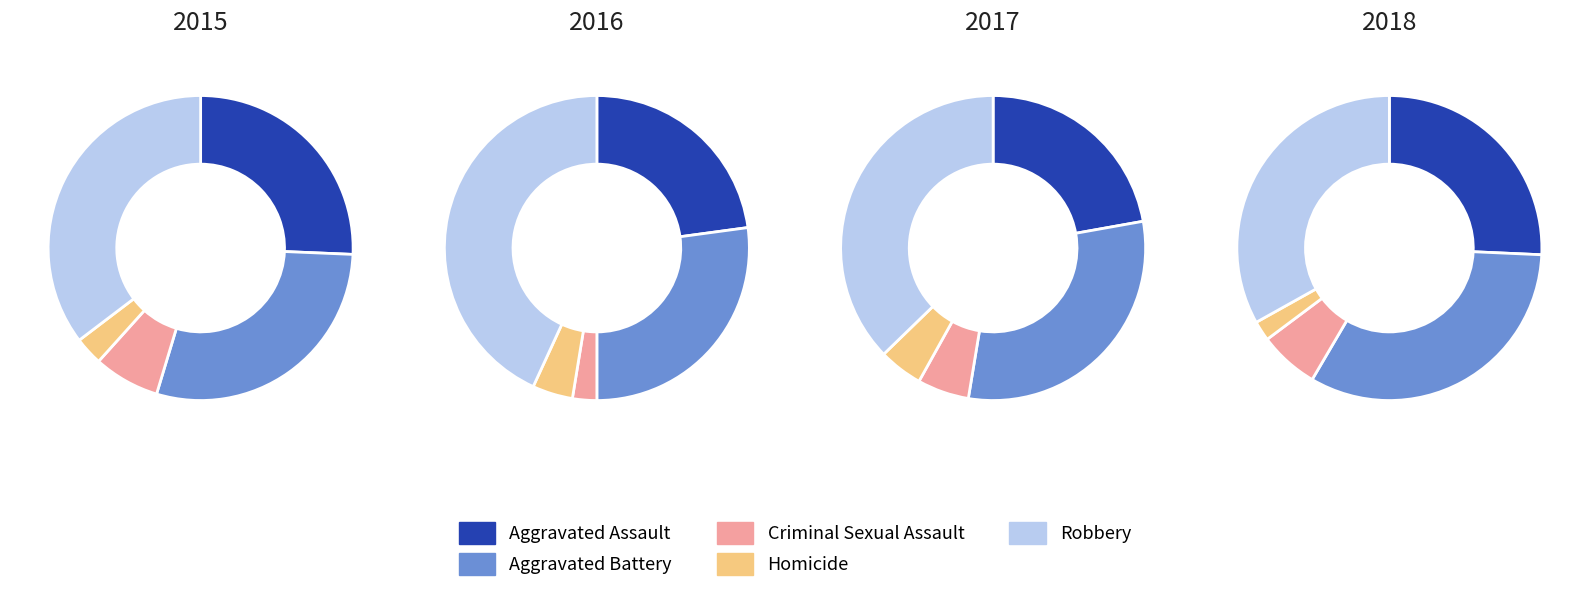

Between 3 and 1, which is larger?

1